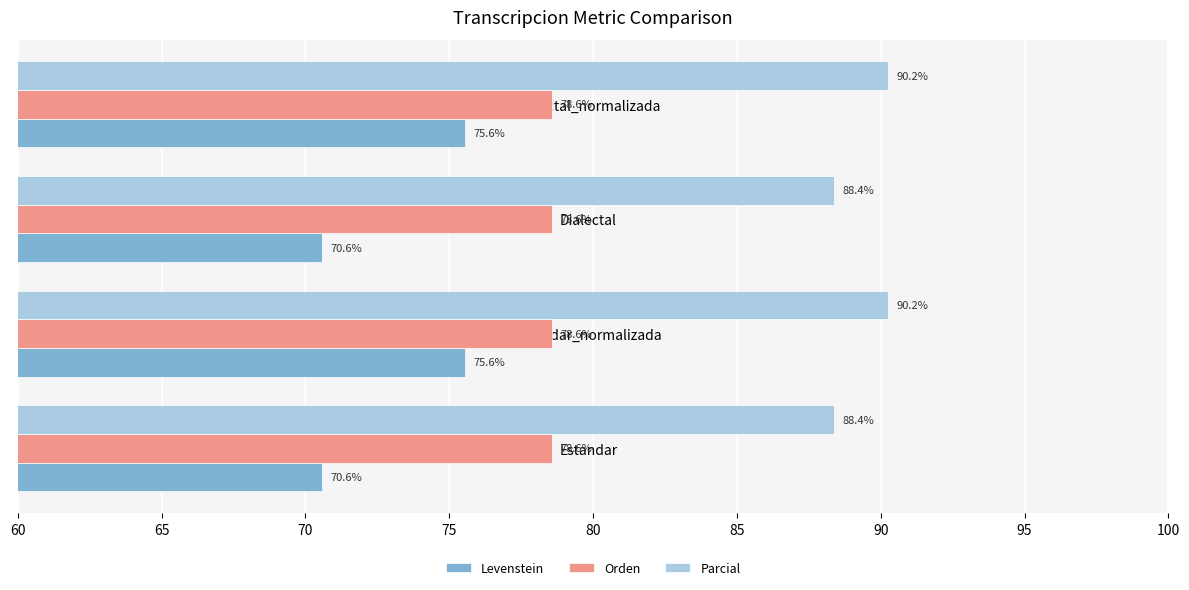

The Orden series shows 112.4 at Dialectal. True or false?

False